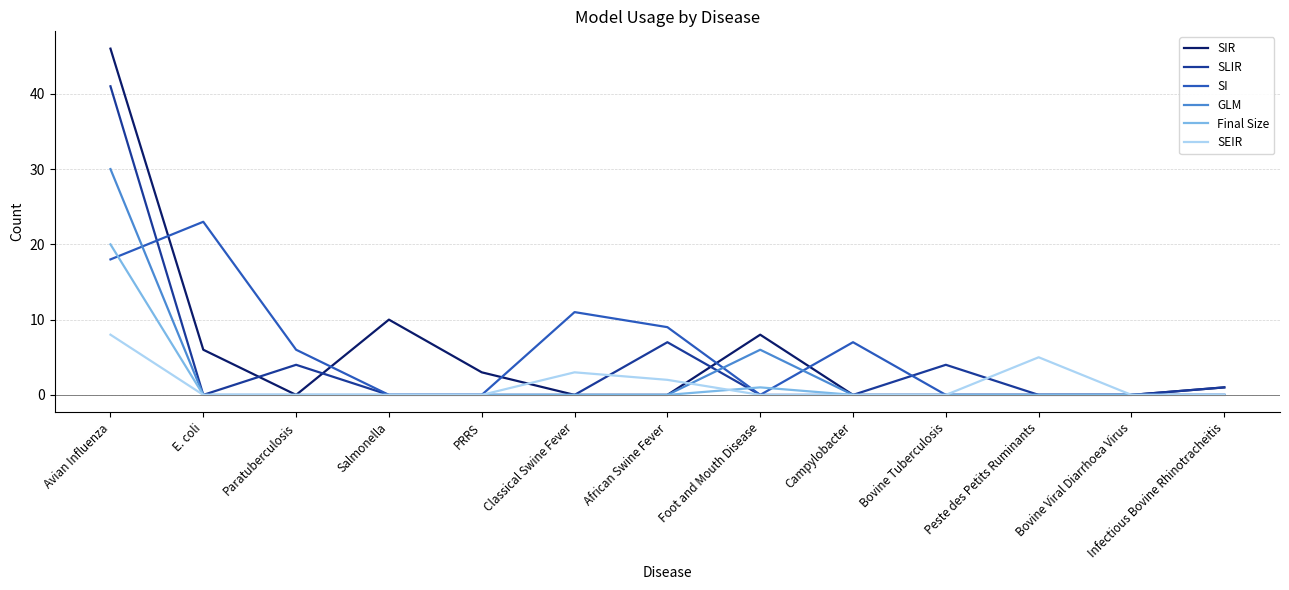

The GLM series shows -13 at Peste des Petits Ruminants. True or false?

False